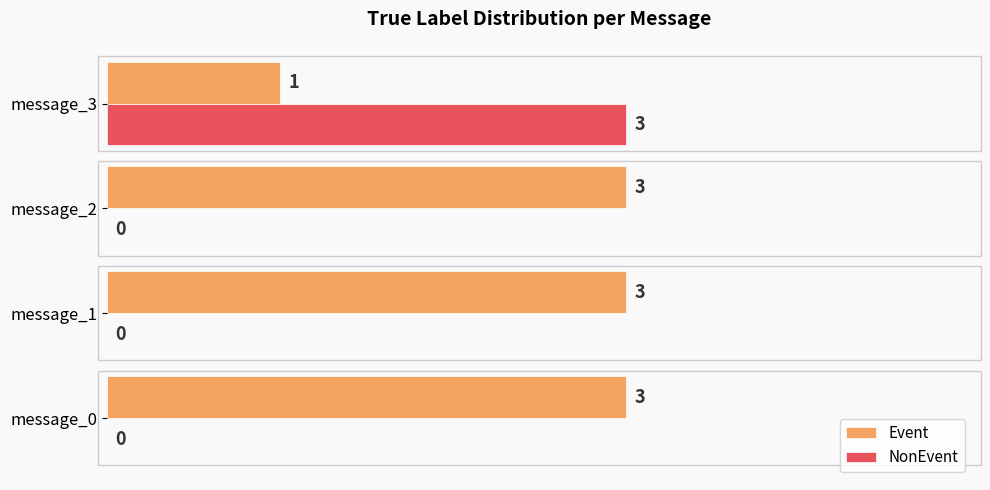

What is the maximum value for NonEvent?

3